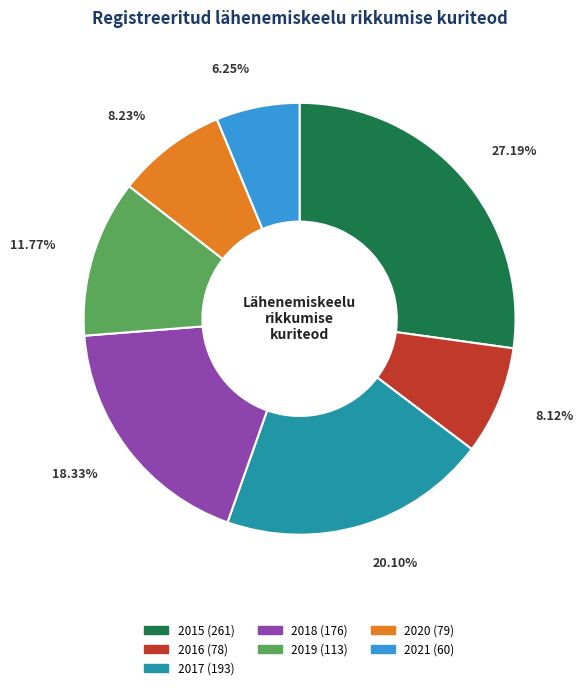

Approximately how many times larger is the value at 2015 compared to 2019?

2.3